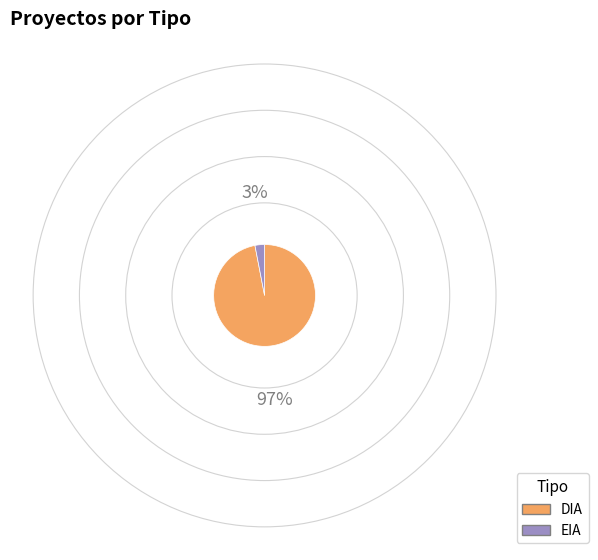

How many segments does this pie chart have?

2